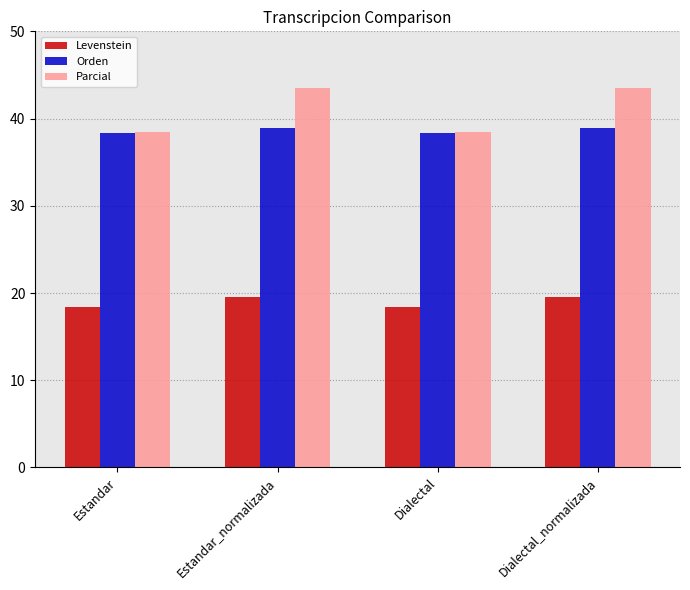

What are all the series names shown in the legend?

Levenstein, Orden, Parcial